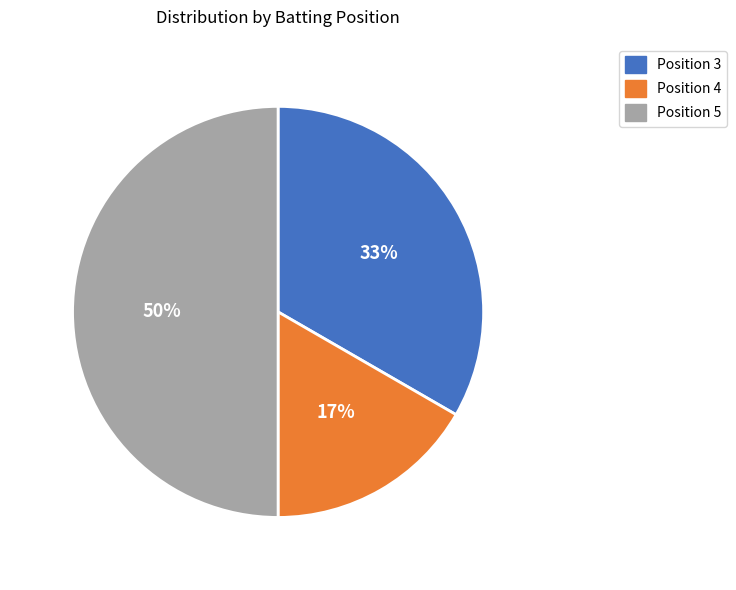

Does Position 4 represent more than half of the total?

No